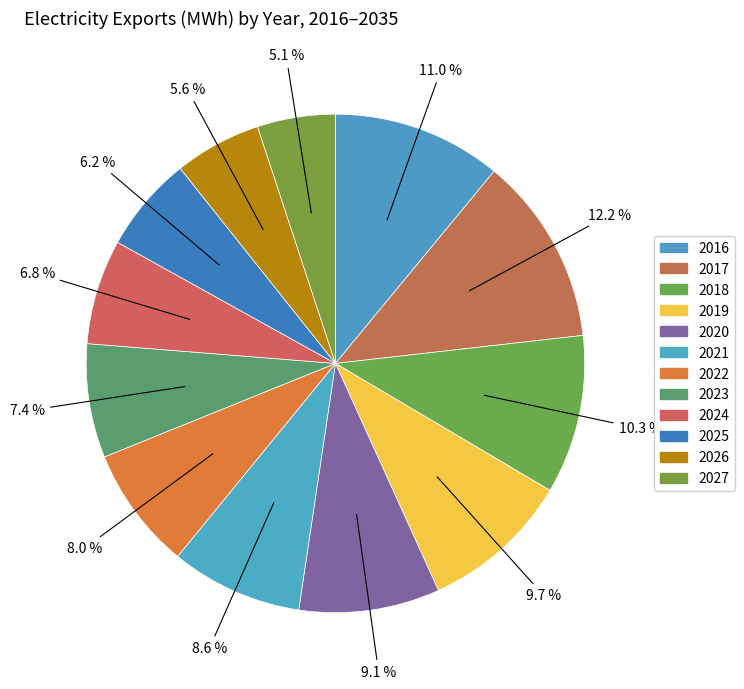

Is there a majority slice in this chart?

No